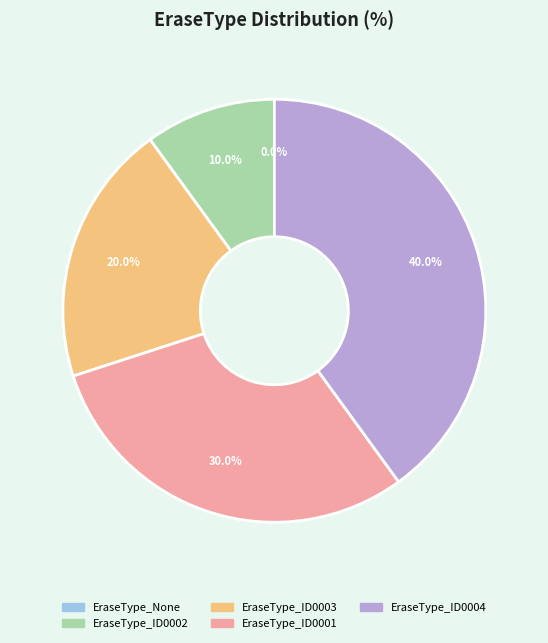

Is the sum of EraseType_ID0004 and EraseType_None greater than half?

No